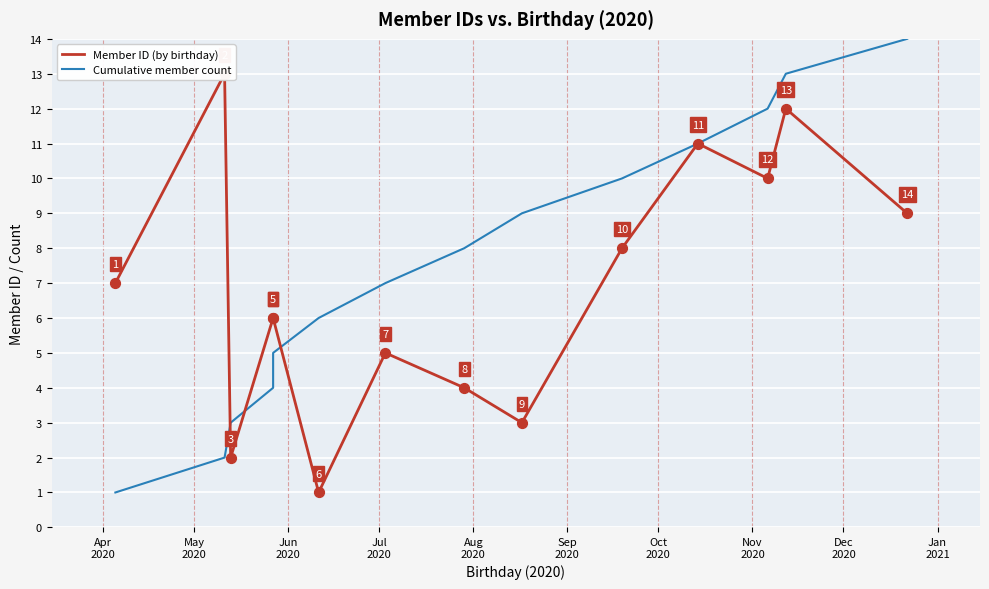

Which series contains the highest Y value?

Cumulative member count